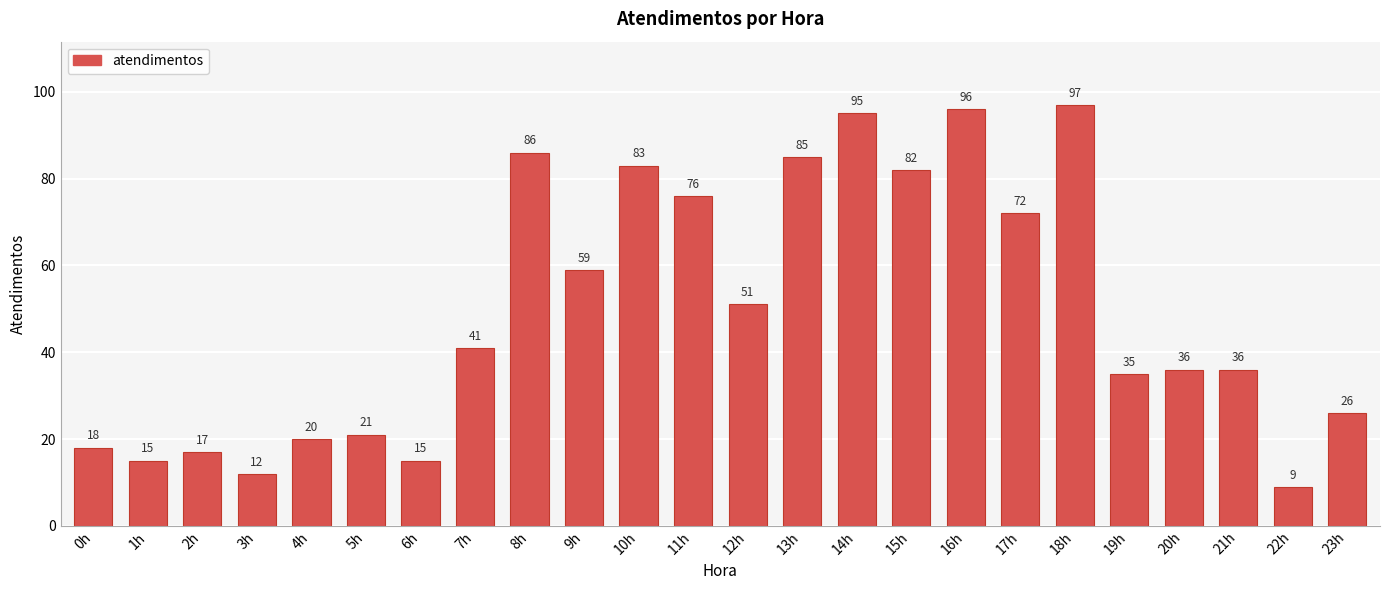

What is the change in value from 2h to 5h?

+4